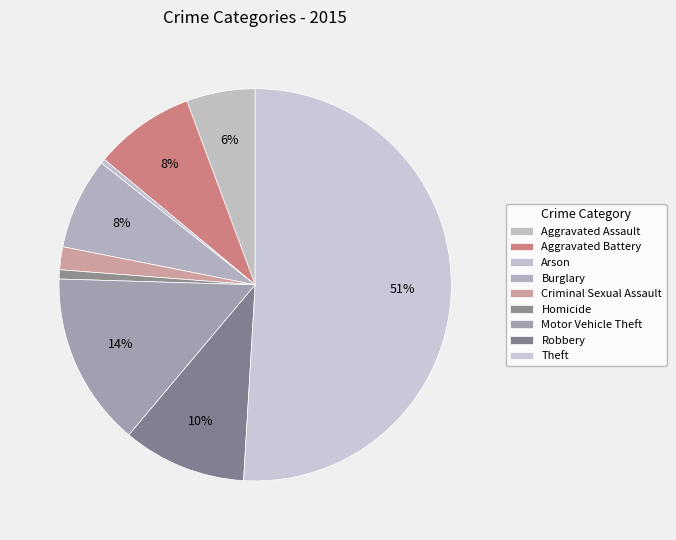

What is the change in value from Burglary to Theft?

+115